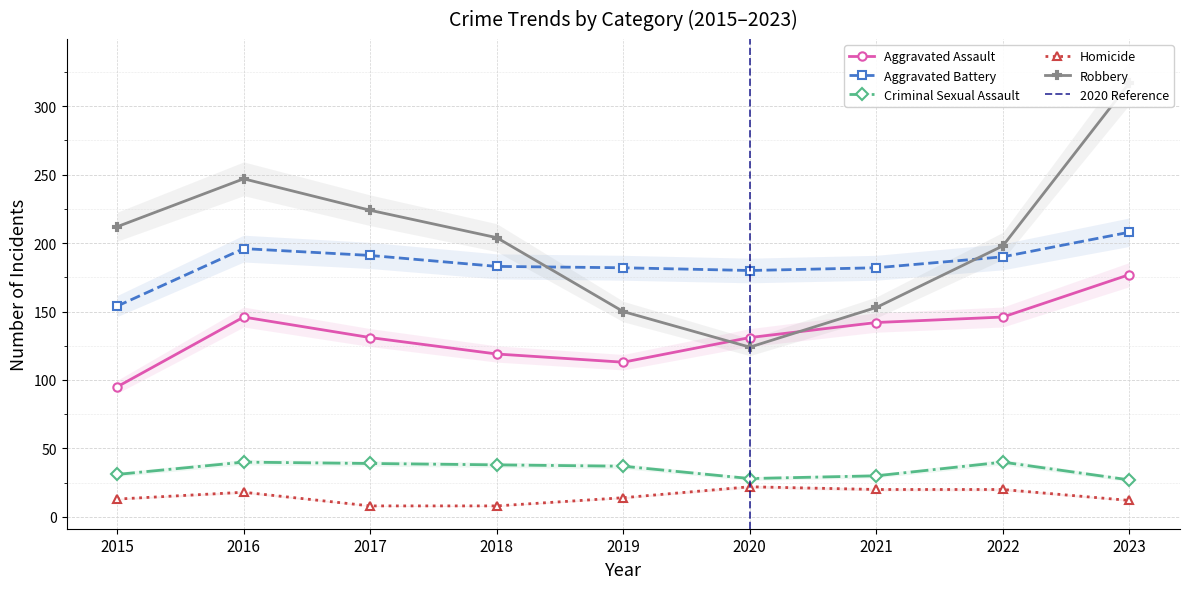

What are all the series names shown in the legend?

Aggravated Assault, Aggravated Battery, Criminal Sexual Assault, Homicide, Robbery